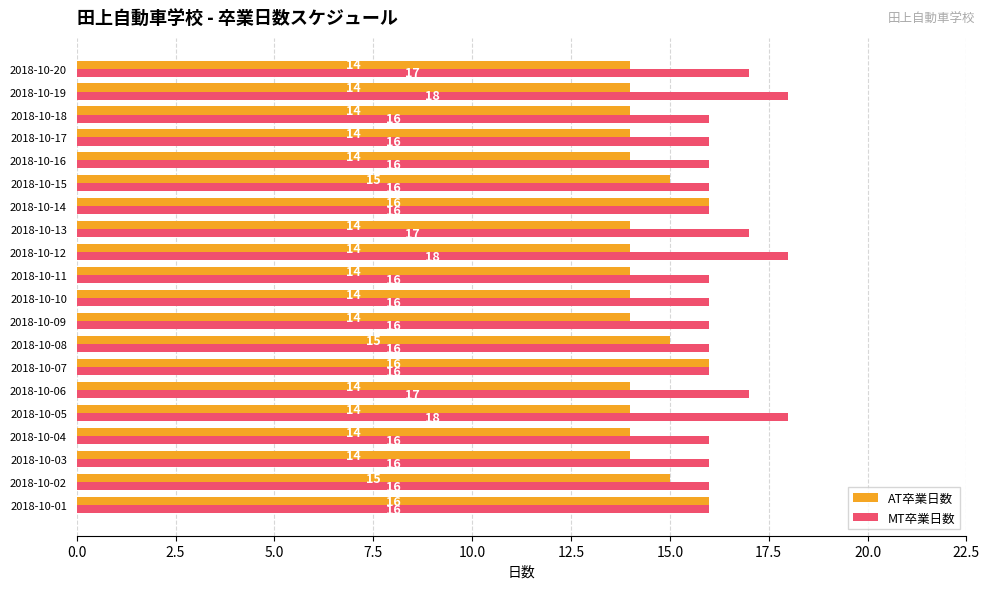

How many MT卒業日数 values are between 16 and 17?

17